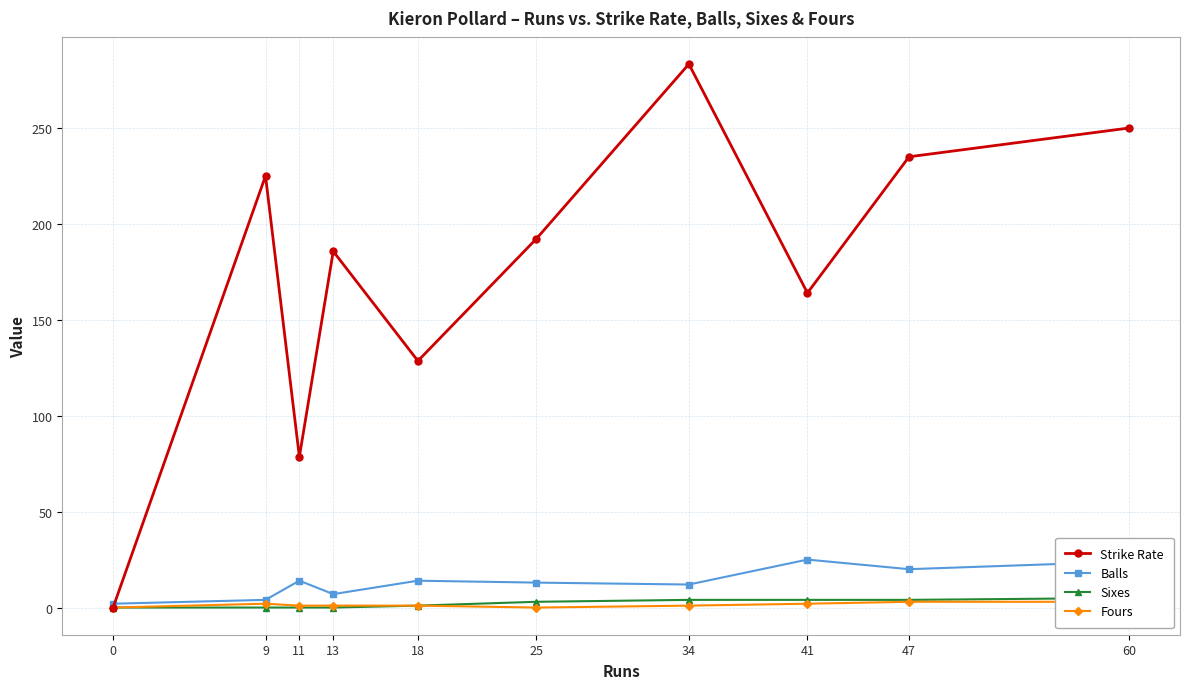

Where does the Sixes series first go above 3?

34